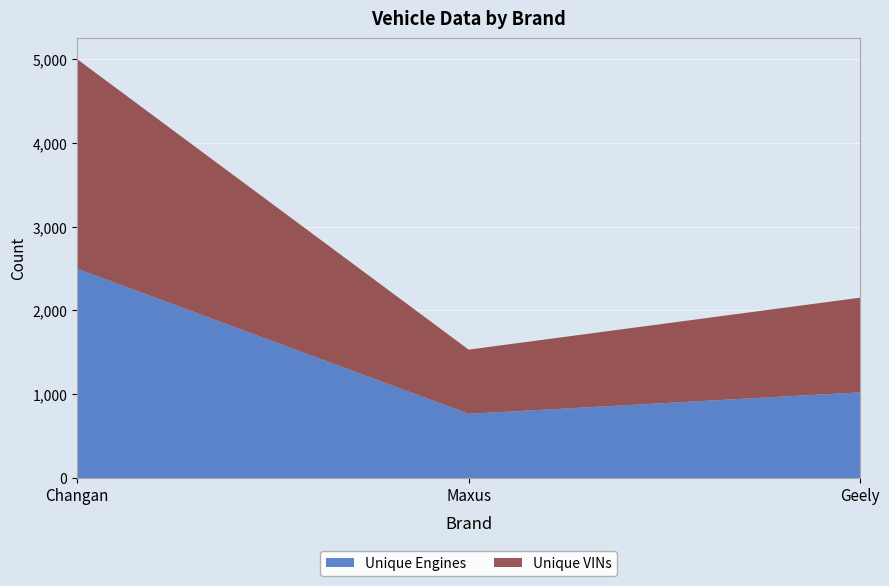

Reading left to right, transcribe all the data shown in this chart.

Unique Engines: 2498	766	1022
Unique VINs: 2501	766	1130